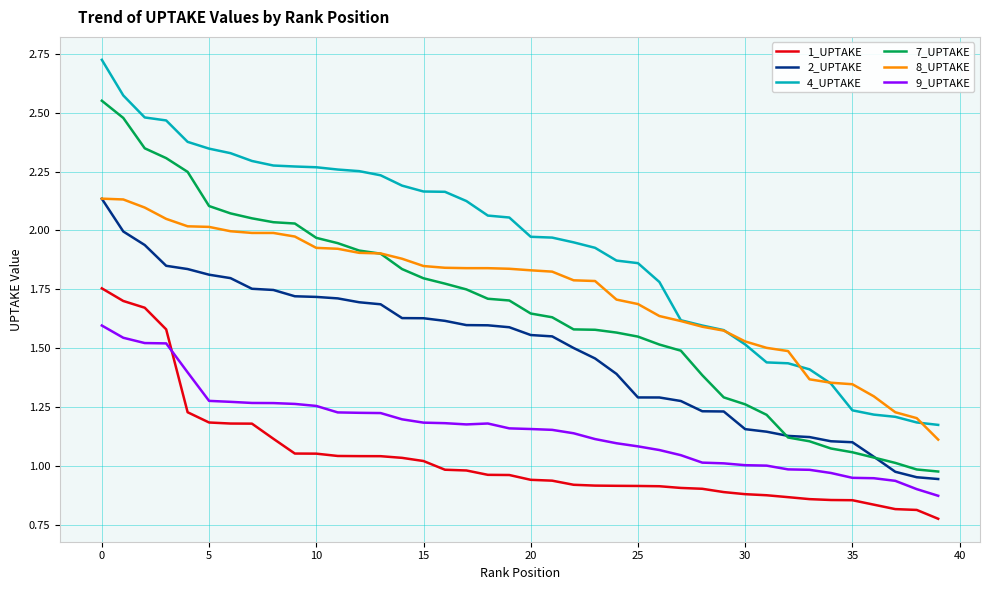

Count the number of data series in this chart.

6